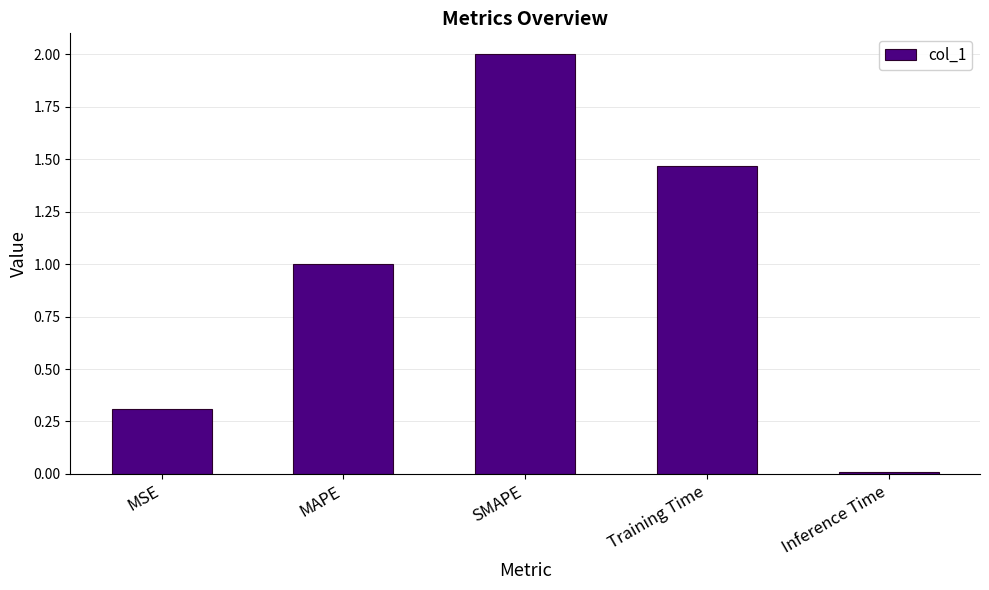

At which category does the chart reach its peak across all series?

SMAPE